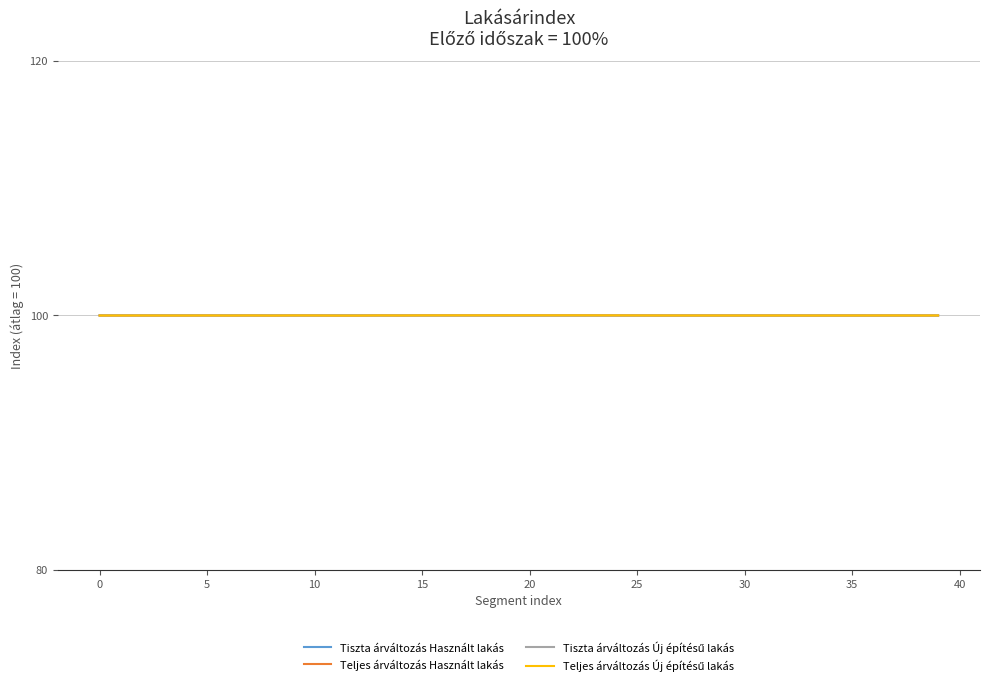

What is the greatest value displayed?

100.0